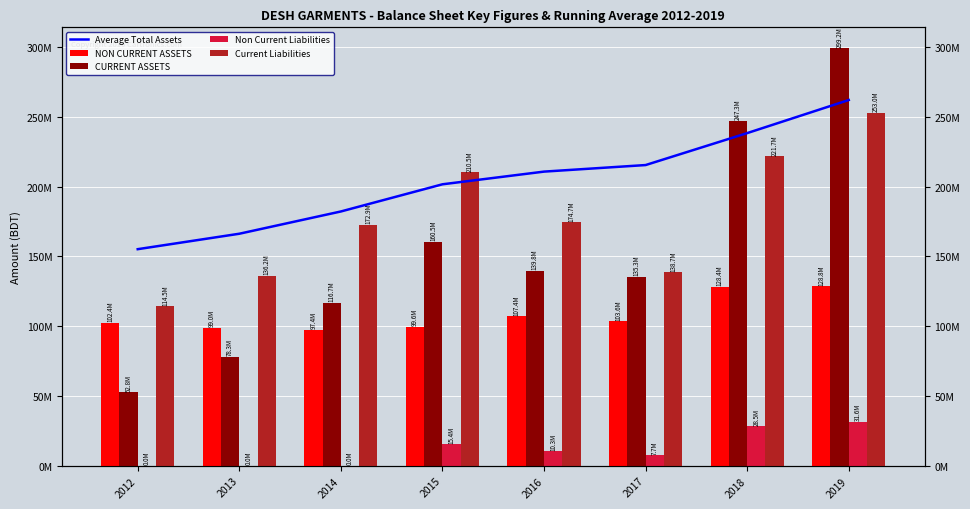

What is the value of the Average Total Assets bar at the 7th from the left?

238370316.0